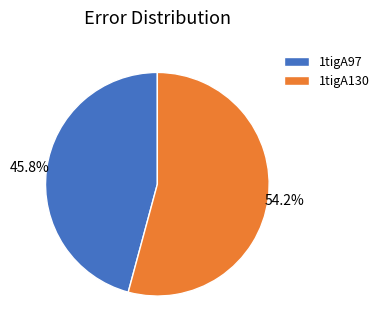

The 1tigA97 slice represents 46% of the pie. True or false?

True